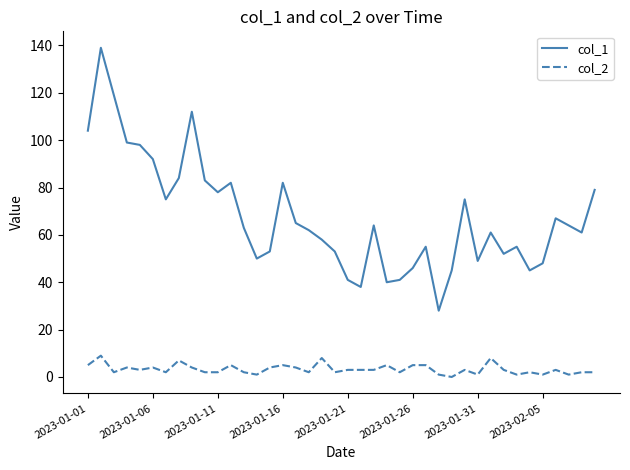

What is the difference between the second highest and minimum values in the col_2 series?

8